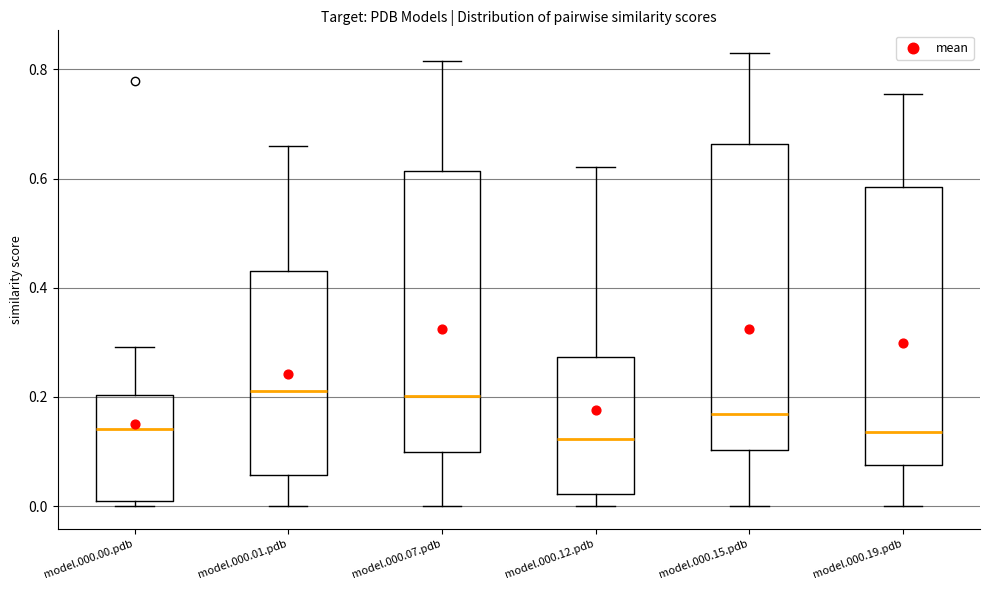

Comparing the boxes themselves (not the whiskers), which one is the tallest?

model.000.15.pdb